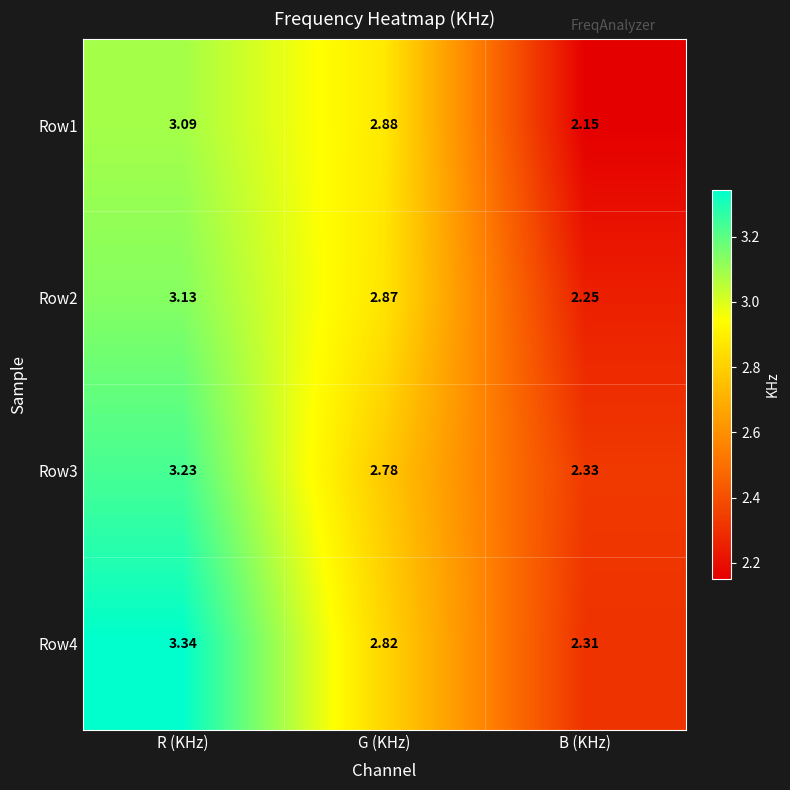

Where is Row4 nearest to the value 2?

B (KHz)